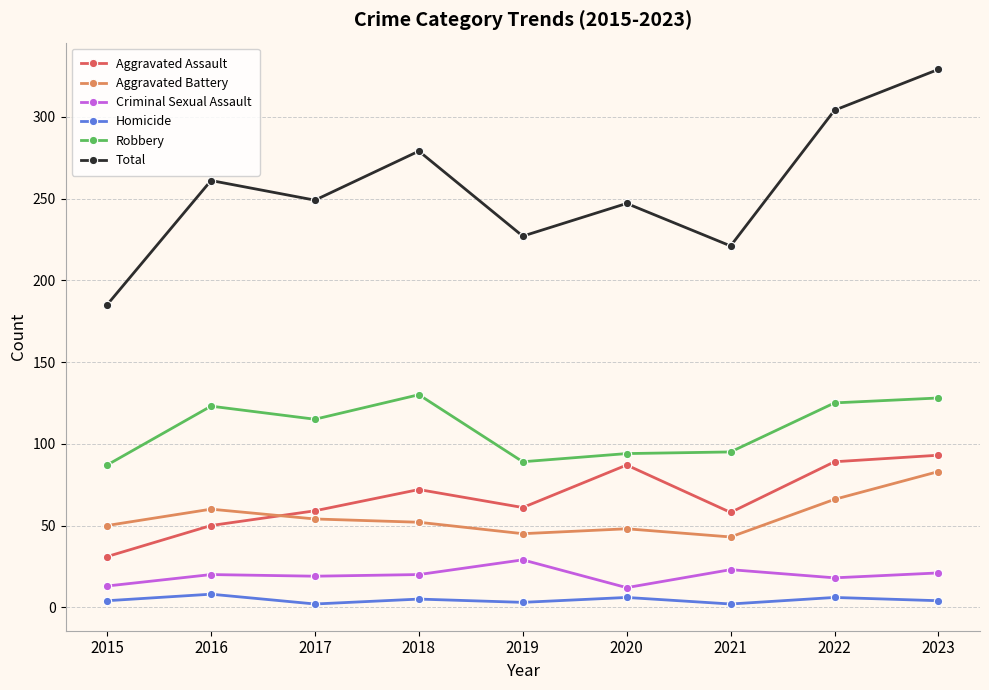

What is the value of the Total point at the 7th from the left?

221